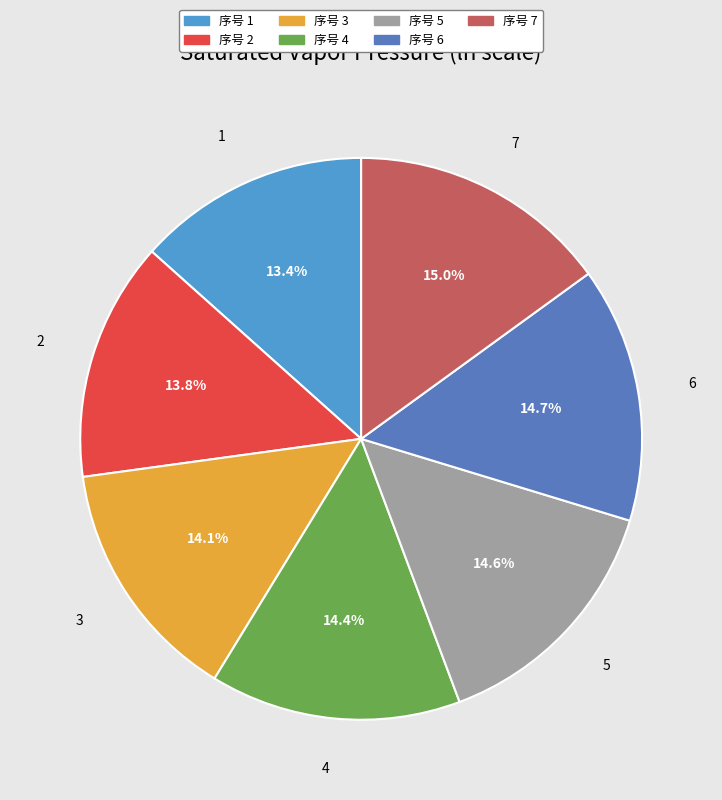

Is there a majority slice in this chart?

No